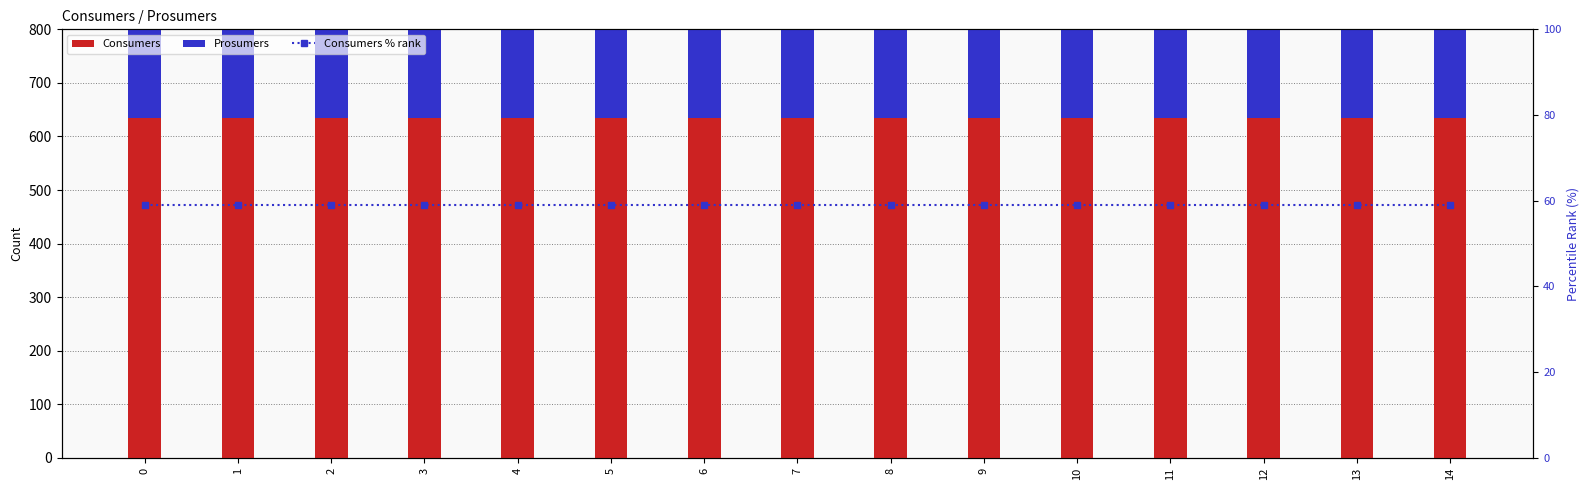

Rank the series by their maximum value, from highest to lowest.

Consumers, Prosumers, Consumers % rank